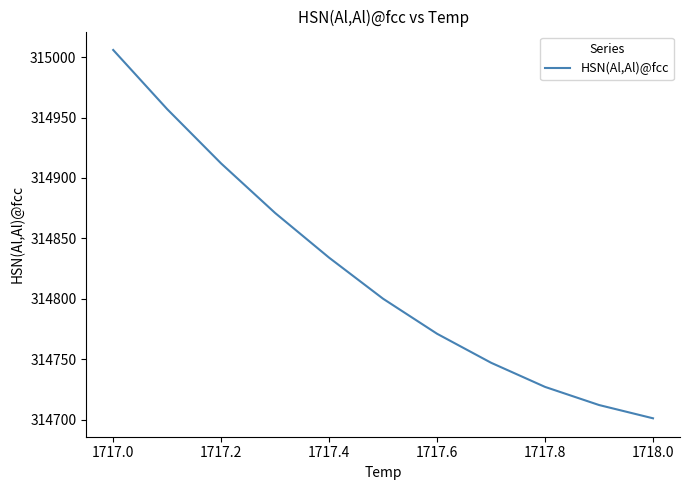

What is the difference between the maximum and minimum values?

305